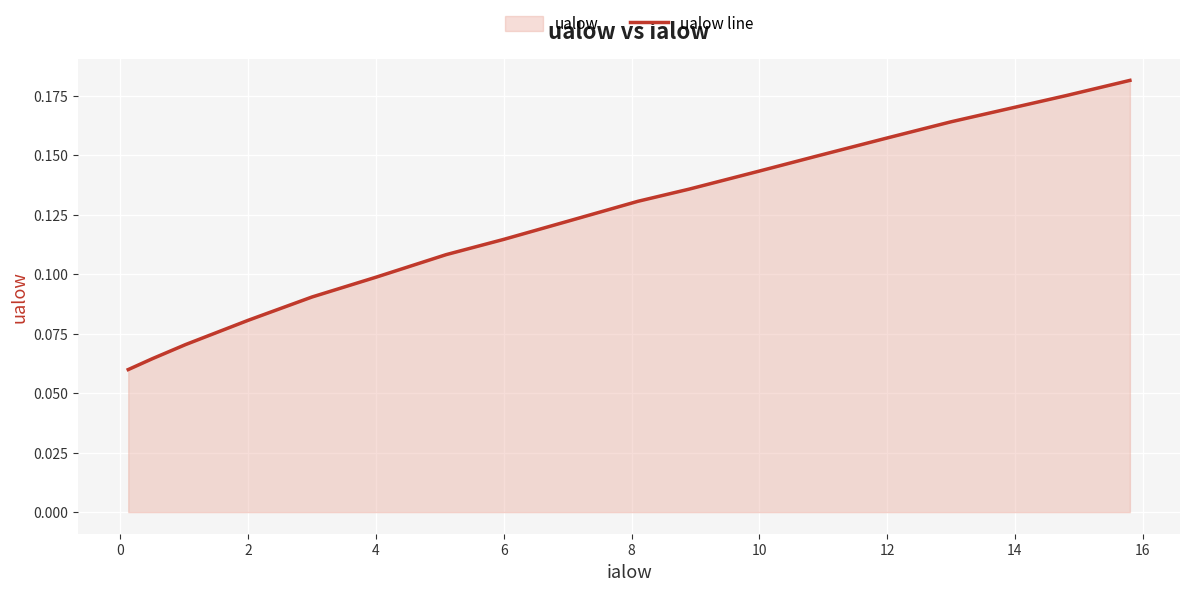

Reading right to left, what are all the values shown in this chart?

0.2	0.2	0.2	0.2	0.1	0.1	0.1	0.1	0.1	0.1	0.1	0.1	0.1	0.1	0.1	0.1	0.1	0.1